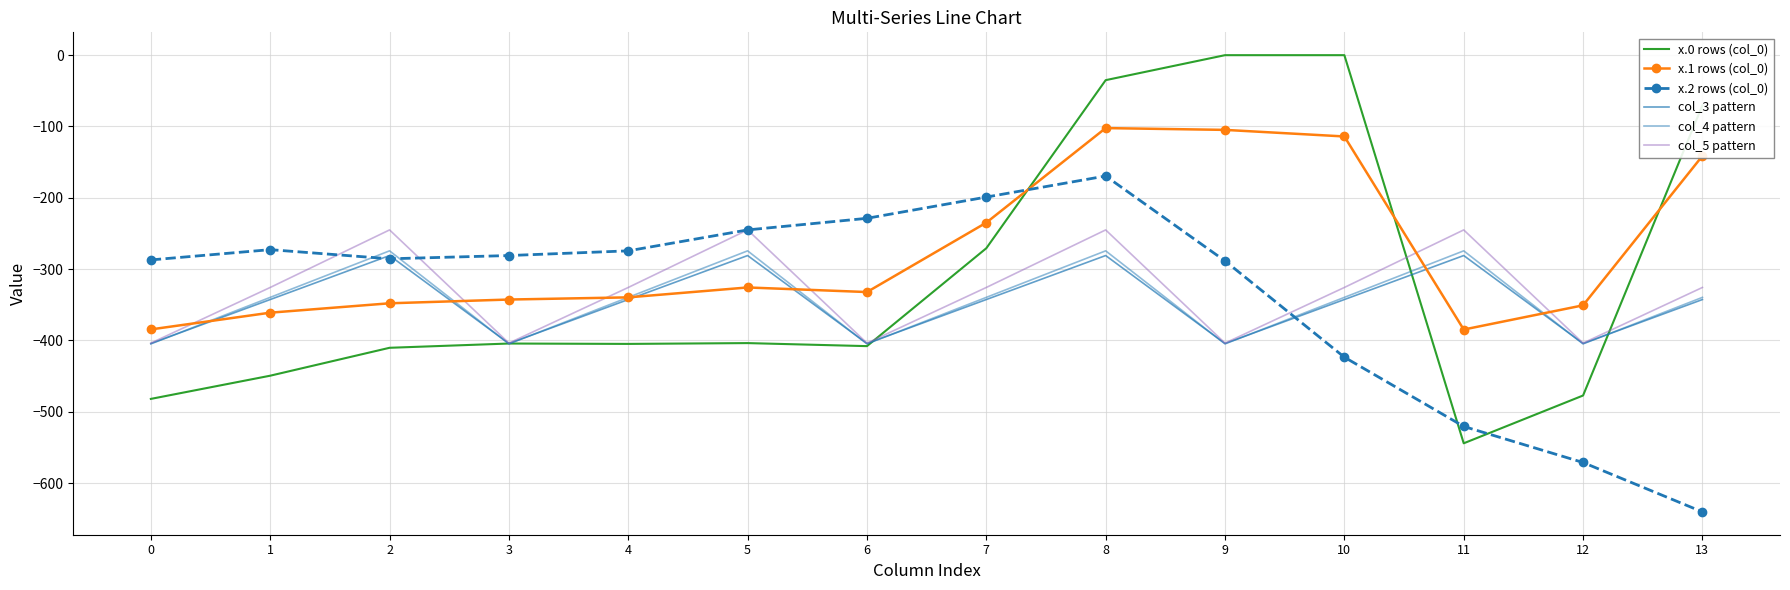

How many data points in col_4 pattern are above -339?

4